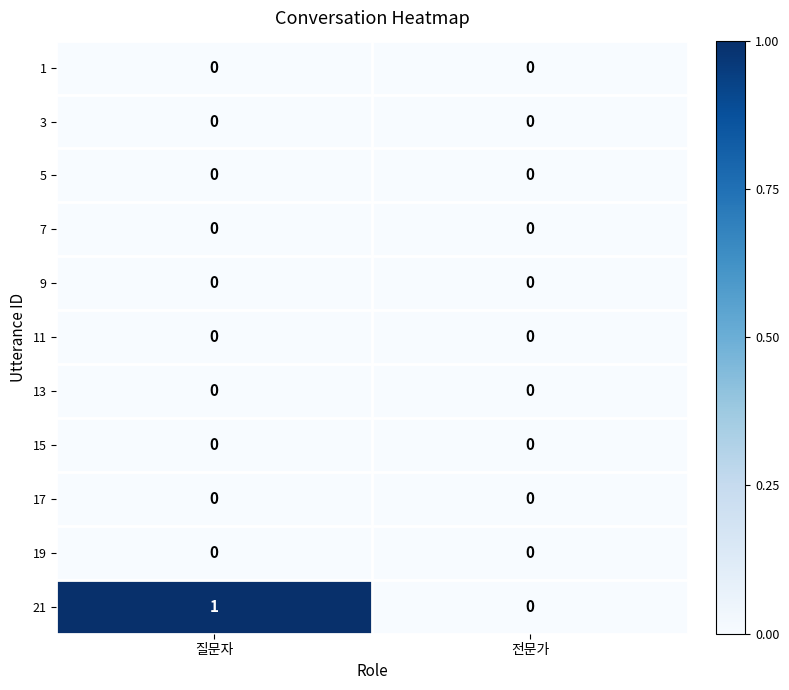

Is it true that 5 equals 0 at 질문자?

True